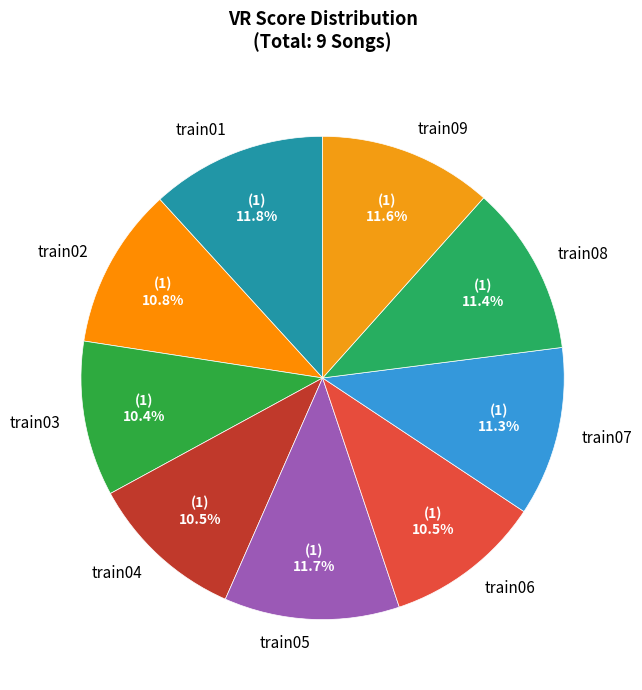

To the nearest percent, what is the difference between the largest and smallest slice percentages?

1%